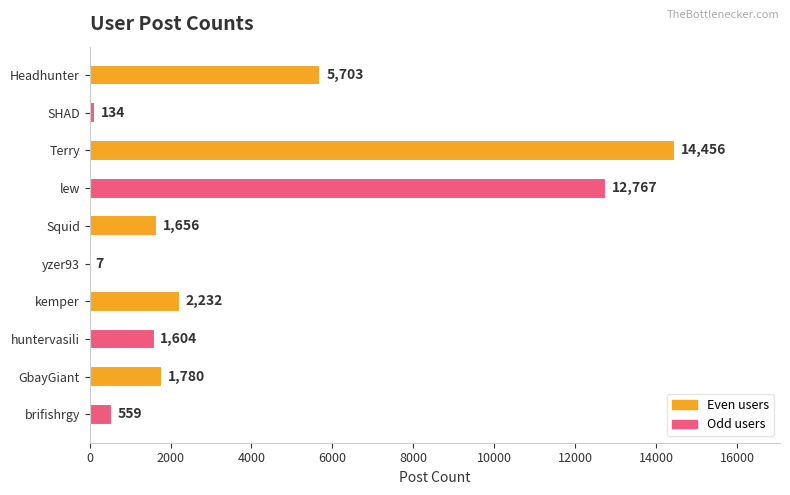

What is the greatest value displayed?

14456